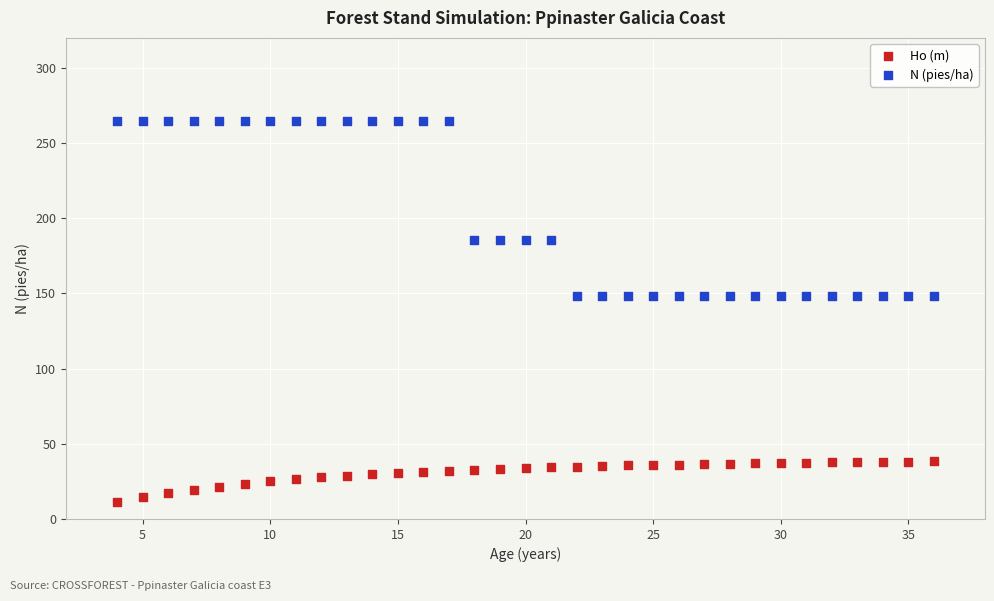

What are all the series names shown in the legend?

Ho (m), N (pies/ha)